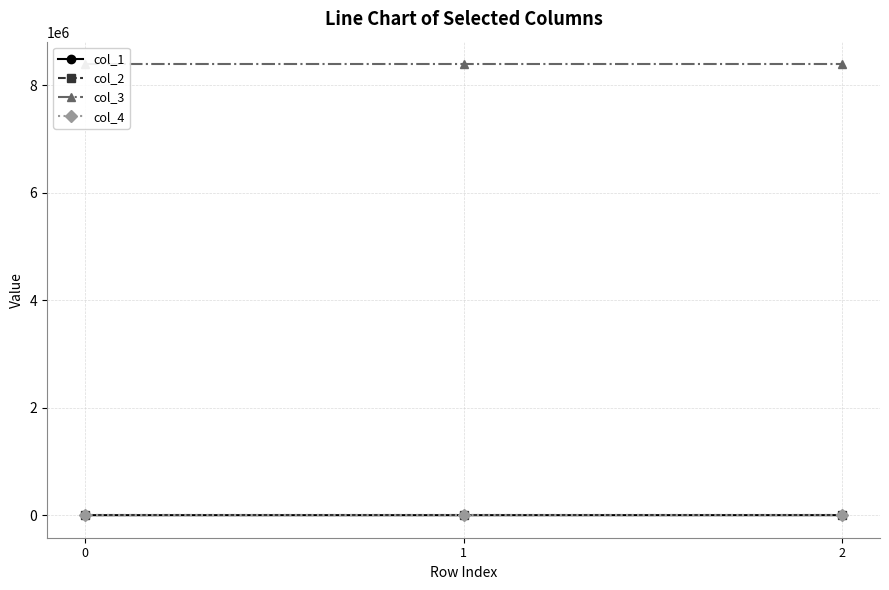

At how many categories does at least one series exceed 4527465?

3